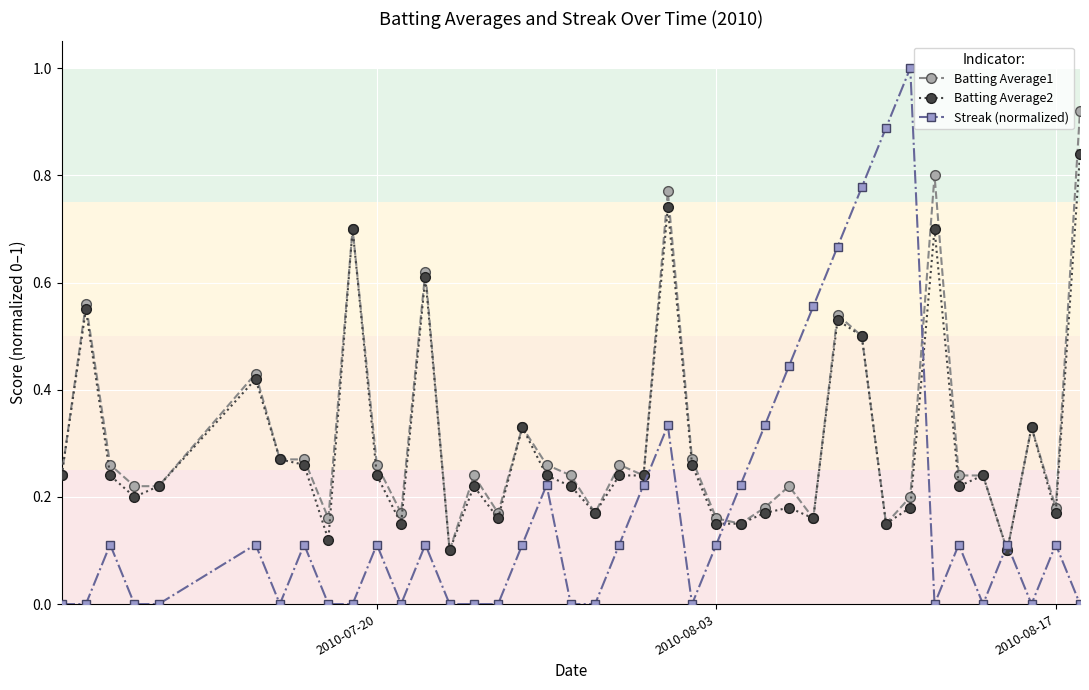

Which series has the widest spread of values?

Streak (normalized)